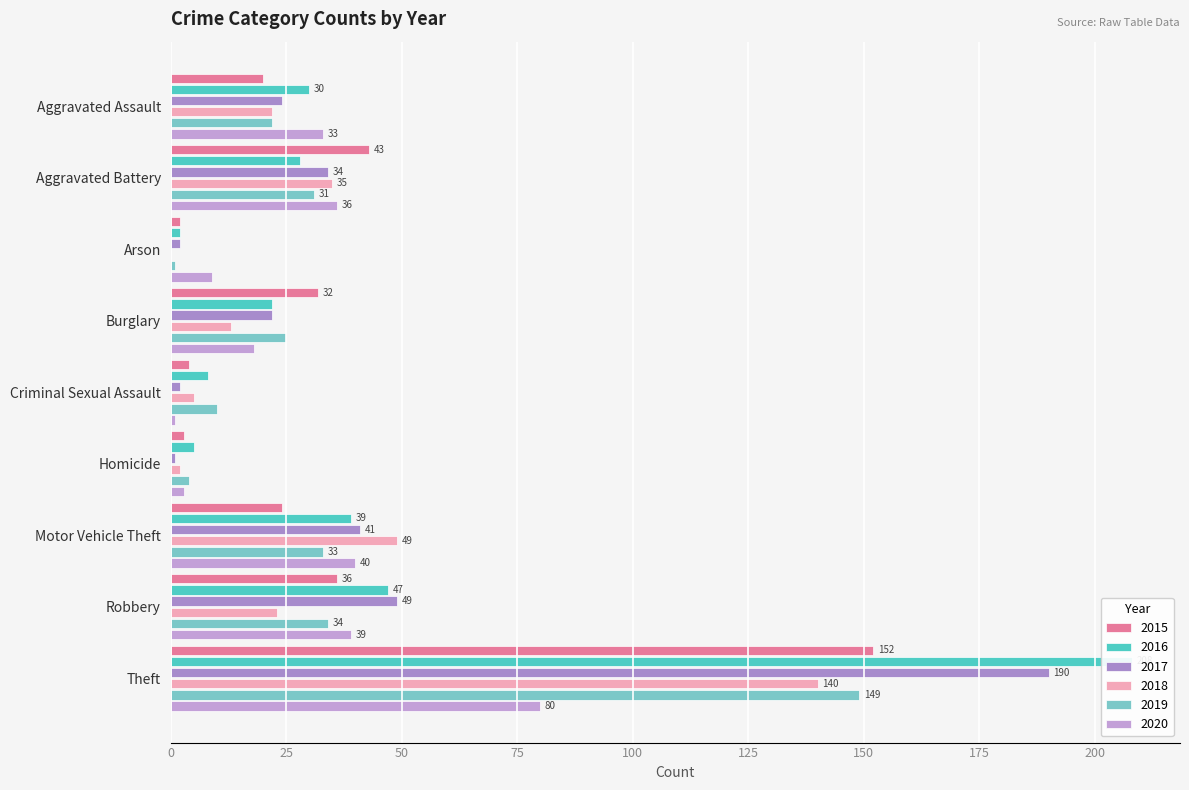

What are all the series names shown in the legend?

2015, 2016, 2017, 2018, 2019, 2020